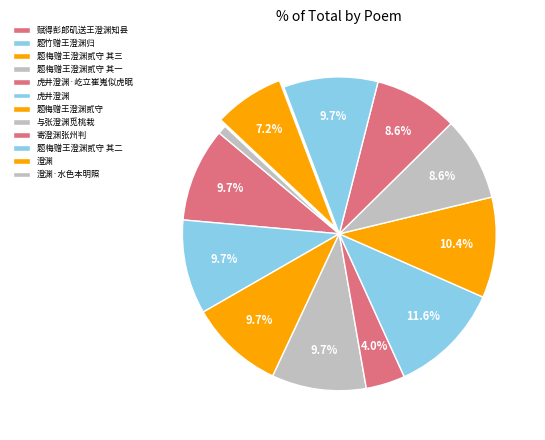

How many segments does this pie chart have?

12